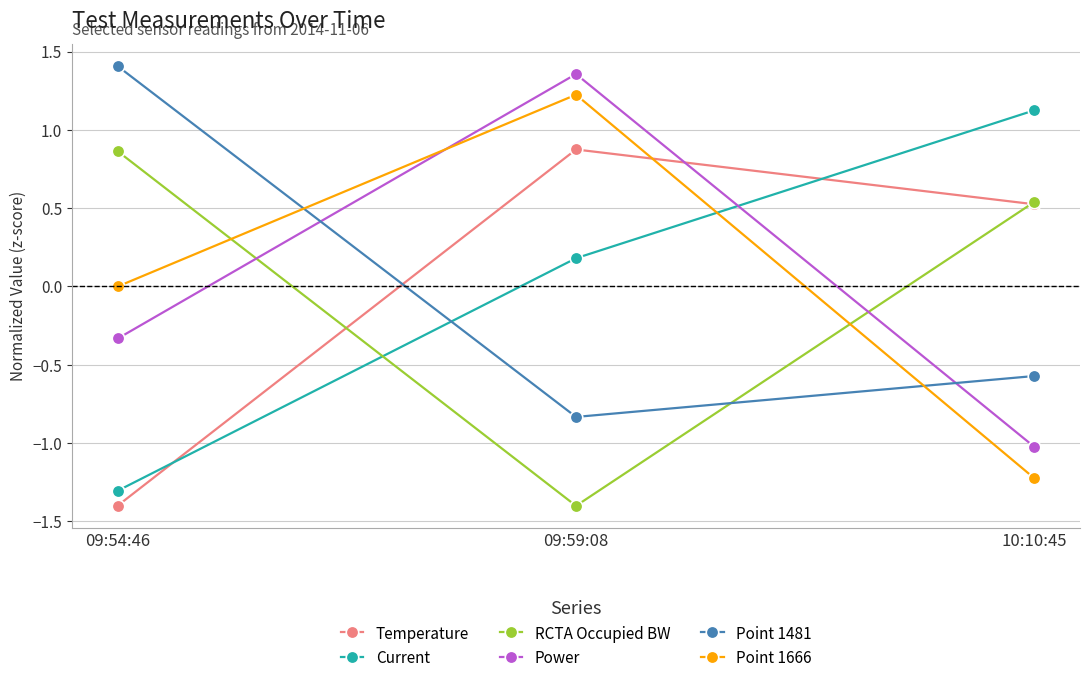

Rank the series at 09:59:08 from highest to lowest value.

Power, Point 1666, Temperature, Current, Point 1481, RCTA Occupied BW